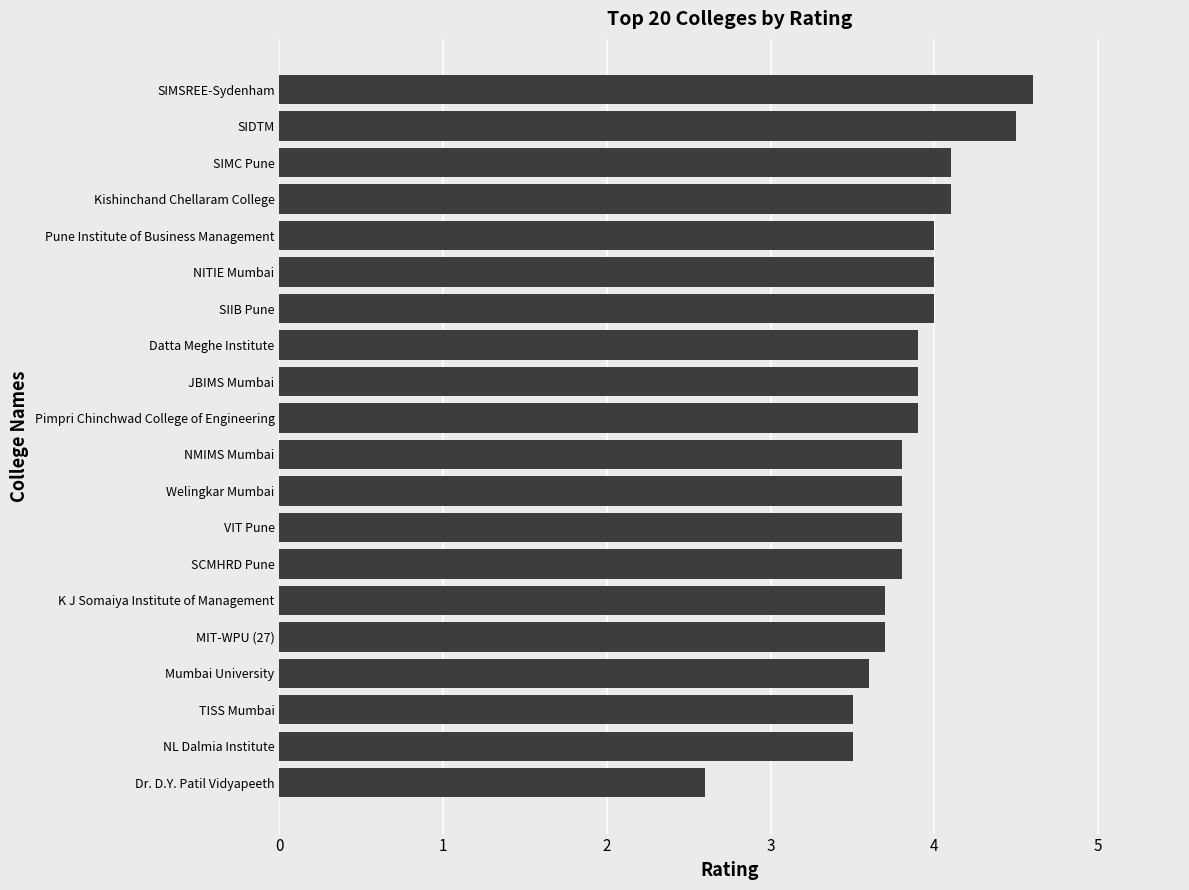

Reading bottom to top, list all the values displayed in this chart.

2.6	3.5	3.5	3.6	3.7	3.7	3.8	3.8	3.8	3.8	3.9	3.9	3.9	4.0	4.0	4.0	4.1	4.1	4.5	4.6